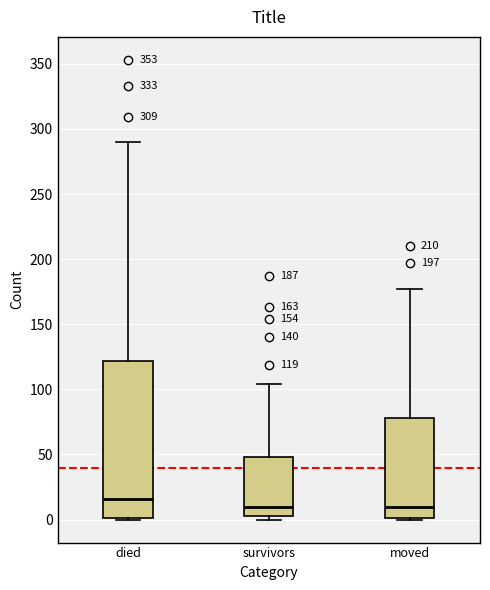

Which box is the tallest, from its lower edge to its upper edge?

died